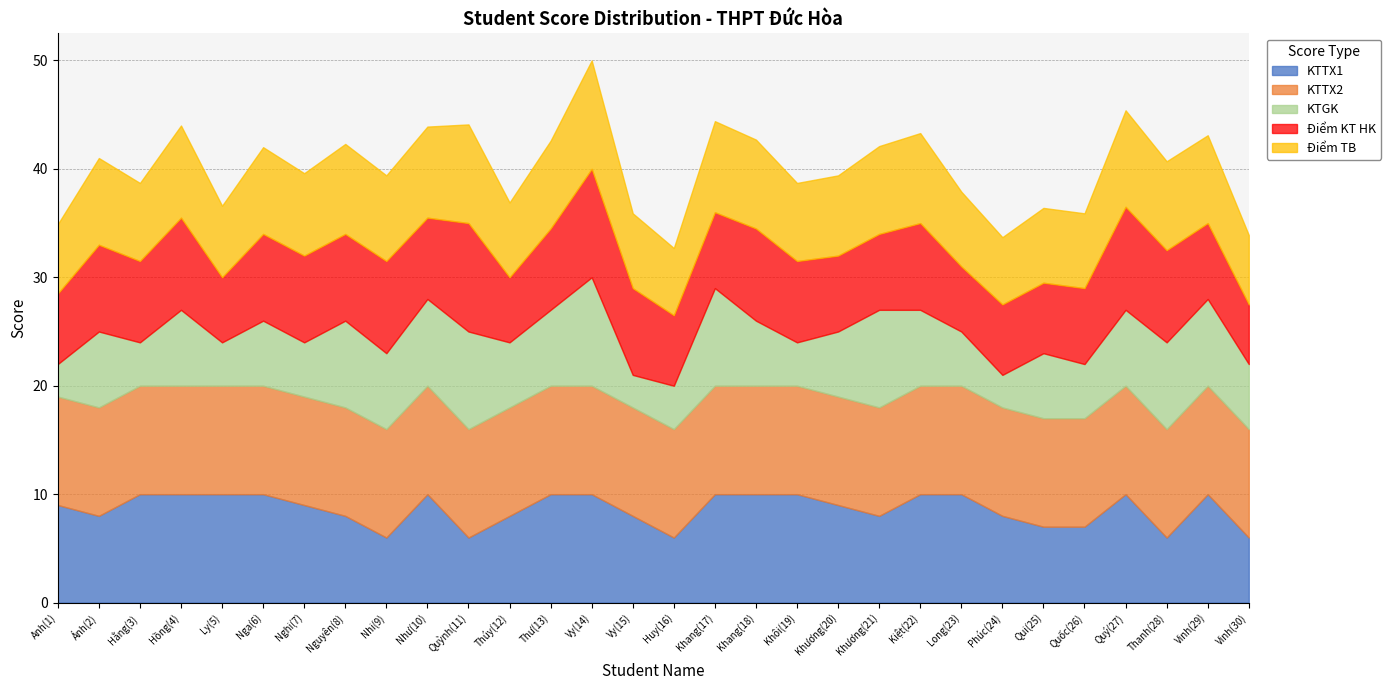

What is the minimum value shown in the chart?

3.0